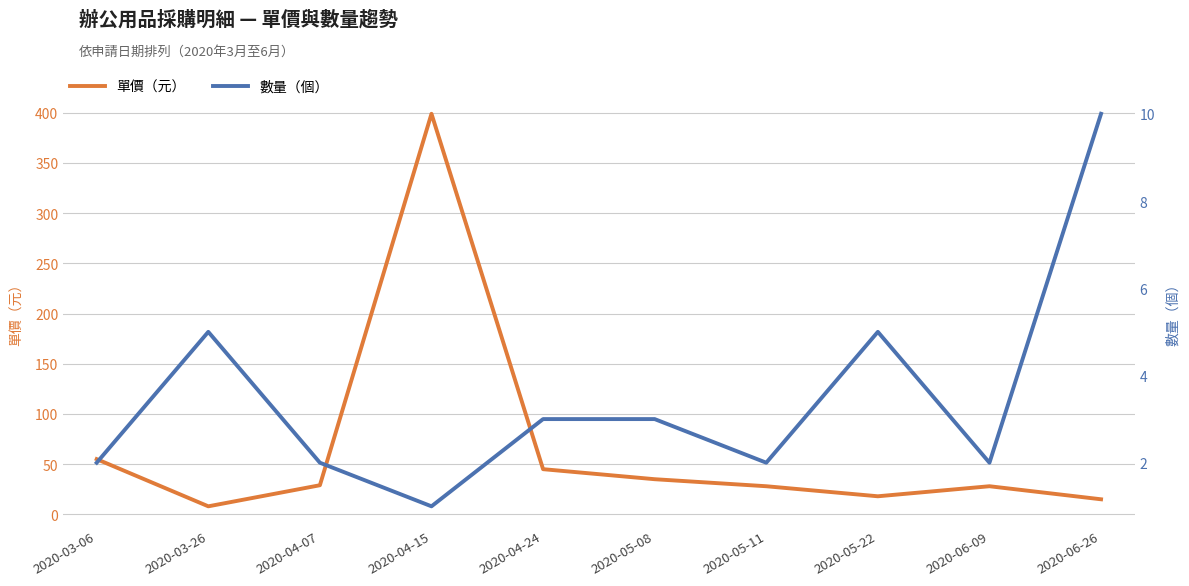

Which series has the largest total across all categories?

單價（元）